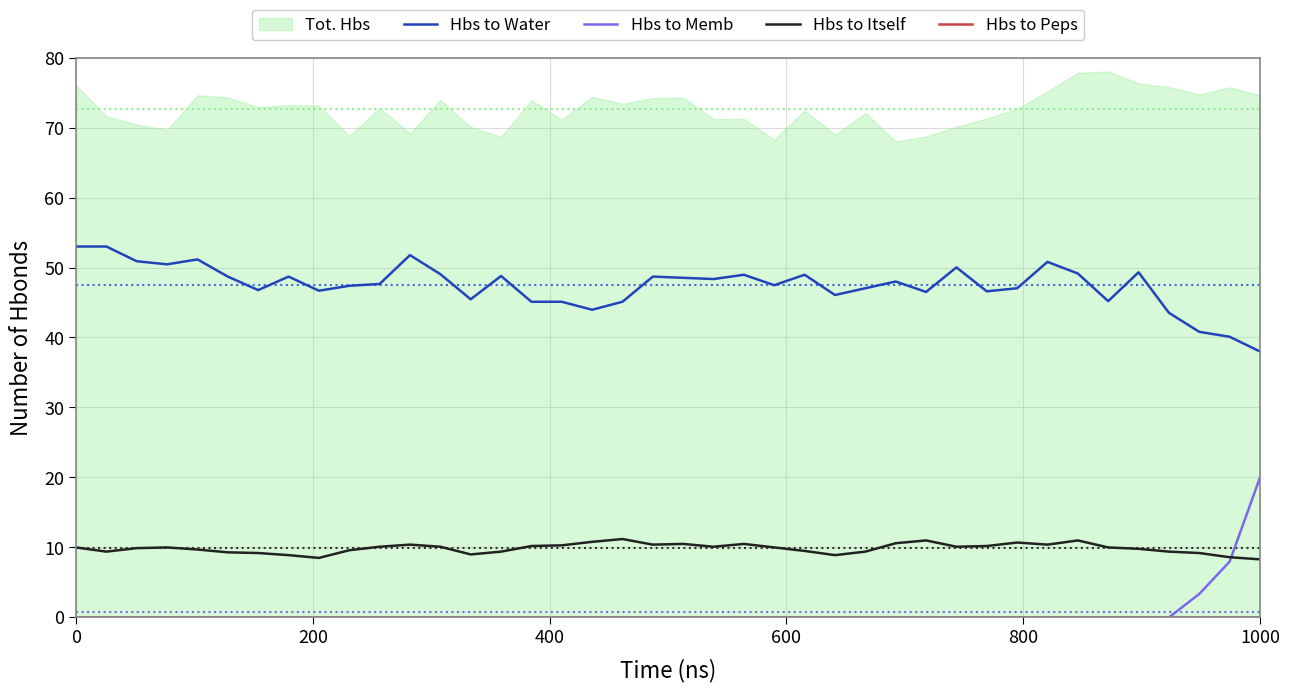

List the series in order of their peak value, highest first.

Hbs to Water, Hbs to Memb, Hbs to Itself, Hbs to Peps